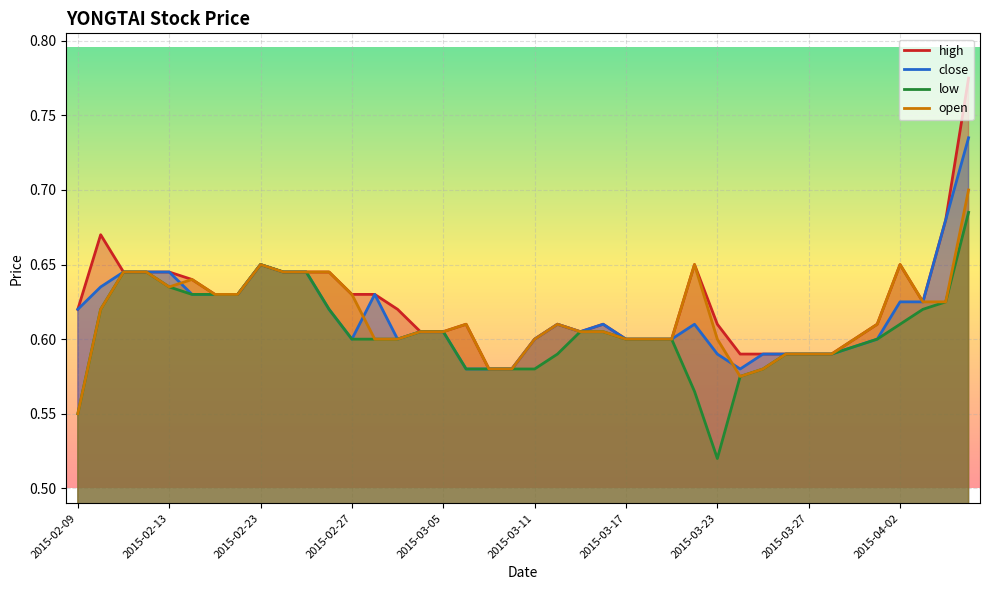

Which series has the largest range (max minus min)?

high